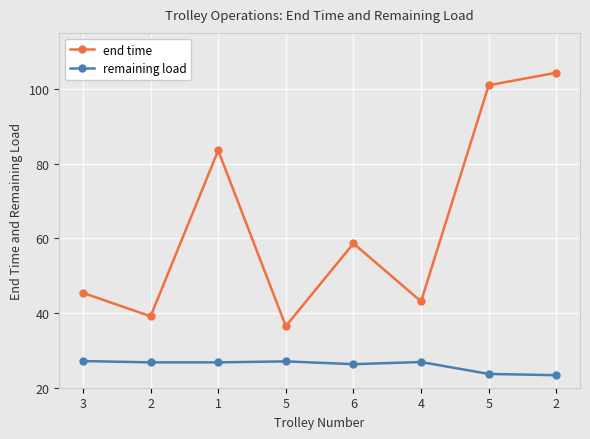

True or false: remaining load and end time cross at least once.

False